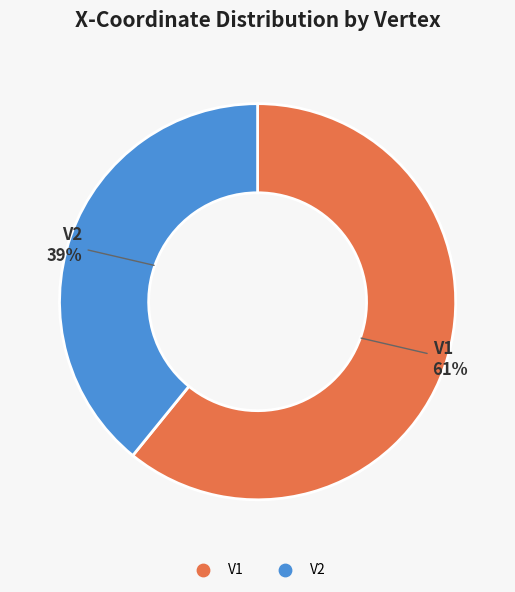

Between V2 and V1, which is larger?

V1